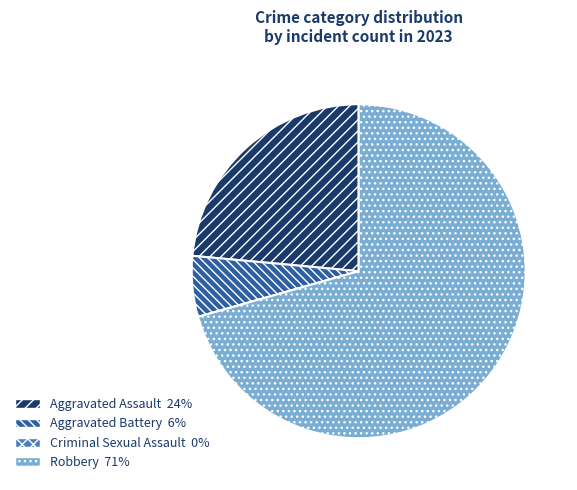

True or false: Aggravated Battery accounts for 6% of the total.

True